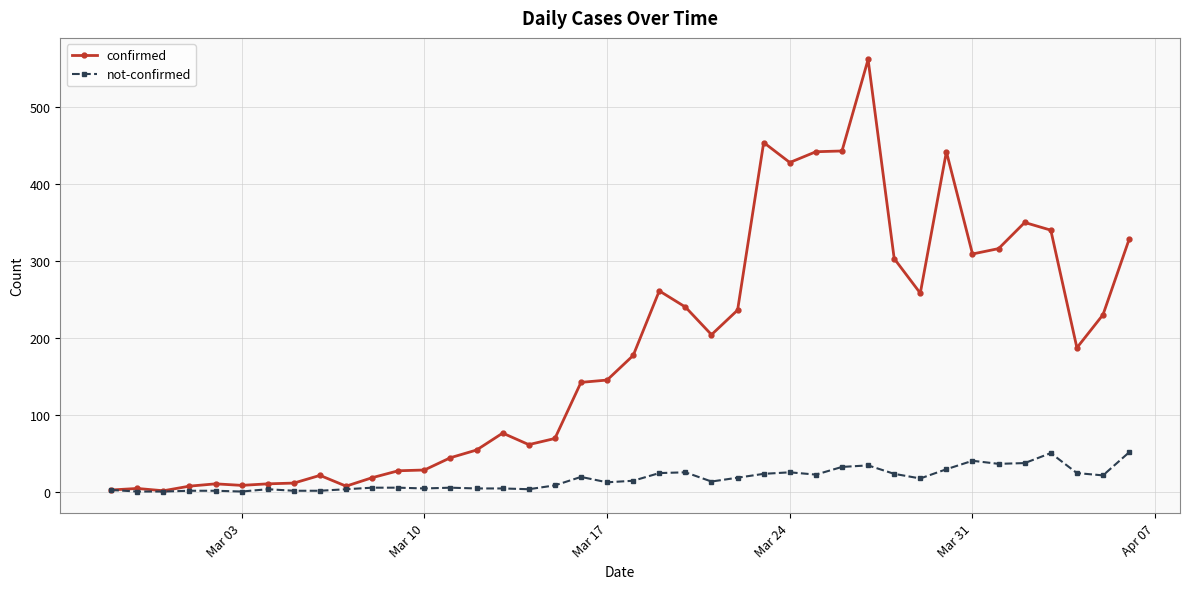

What is the highest value of the not-confirmed series?

51